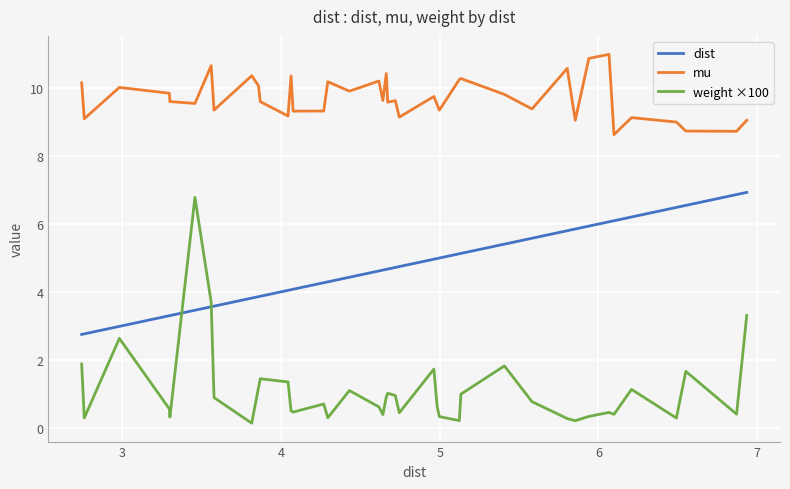

Which series has the widest spread of values?

weight ×100